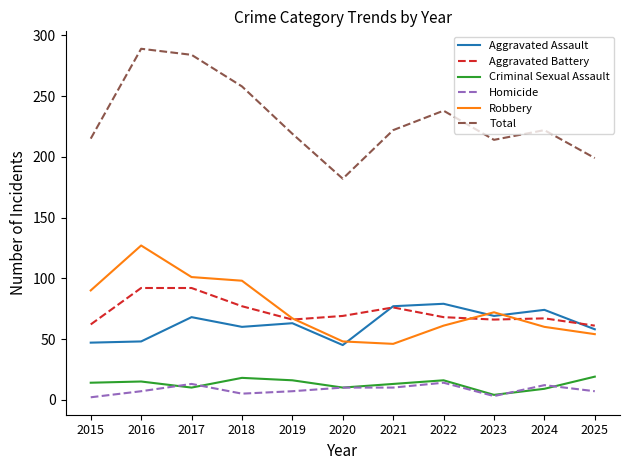

At which category does the chart reach its peak across all series?

2016